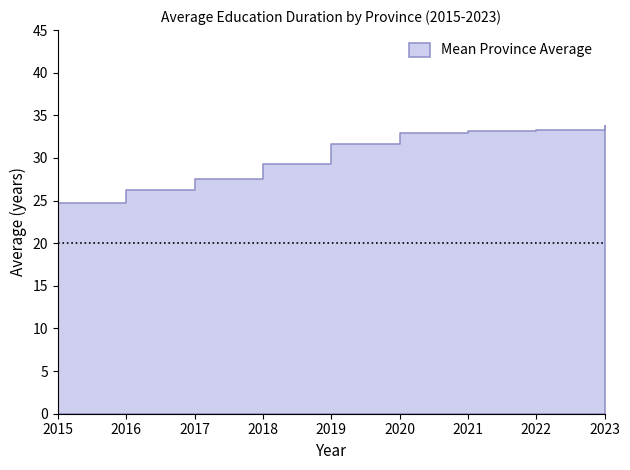

At which category is the sum across all series the highest?

2023